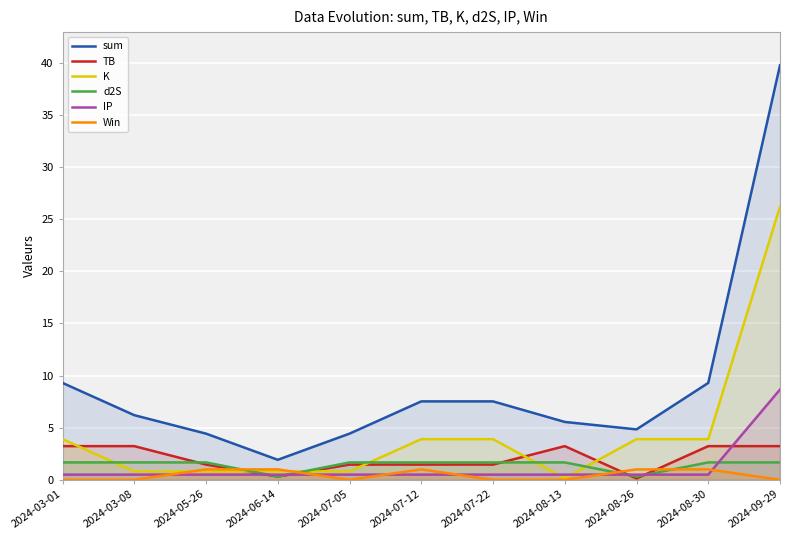

What is the label of the 7th point from the left?

2024-07-22